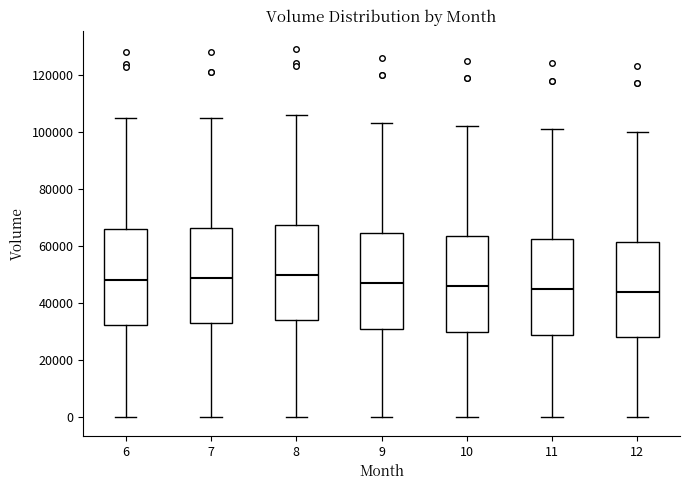

Where is the upper edge of the box at x = 8 on the y-axis? The values are not printed on the chart, so give them approximately, as read against the axis.

68000